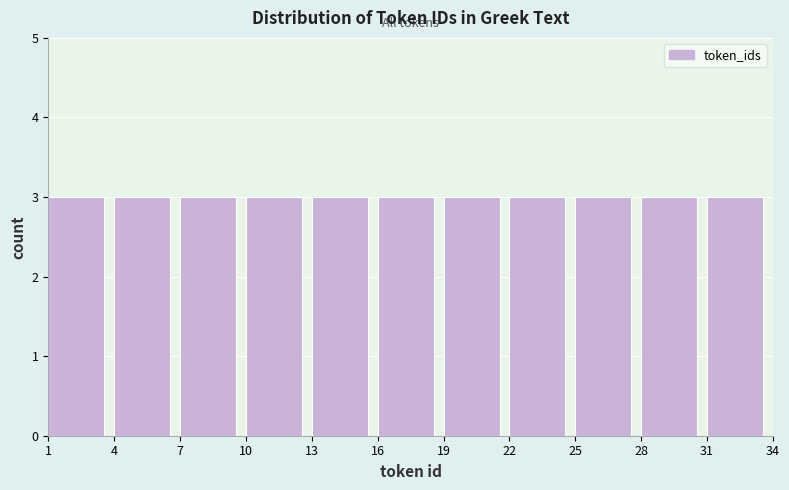

Reading left to right, list every bar in this chart as the range it spans on the x-axis followed by its height. The values are not printed on the chart, so give them approximately, as read against the axis.

1 to 4: 3
4 to 7: 3
7 to 10: 3
10 to 13: 3
13 to 16: 3
16 to 19: 3
19 to 22: 3
22 to 25: 3
25 to 28: 3
28 to 31: 3
31 to 34: 3